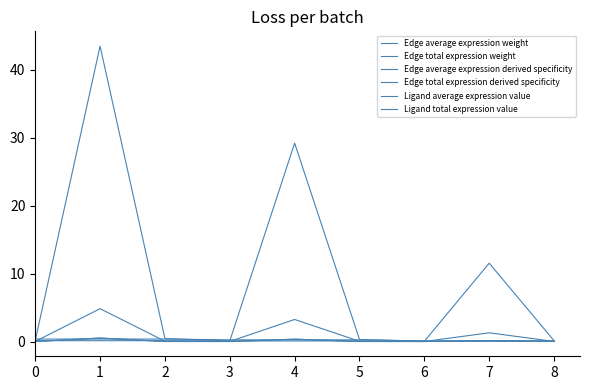

Which category has the lowest value in the Edge average expression derived specificity series?

6